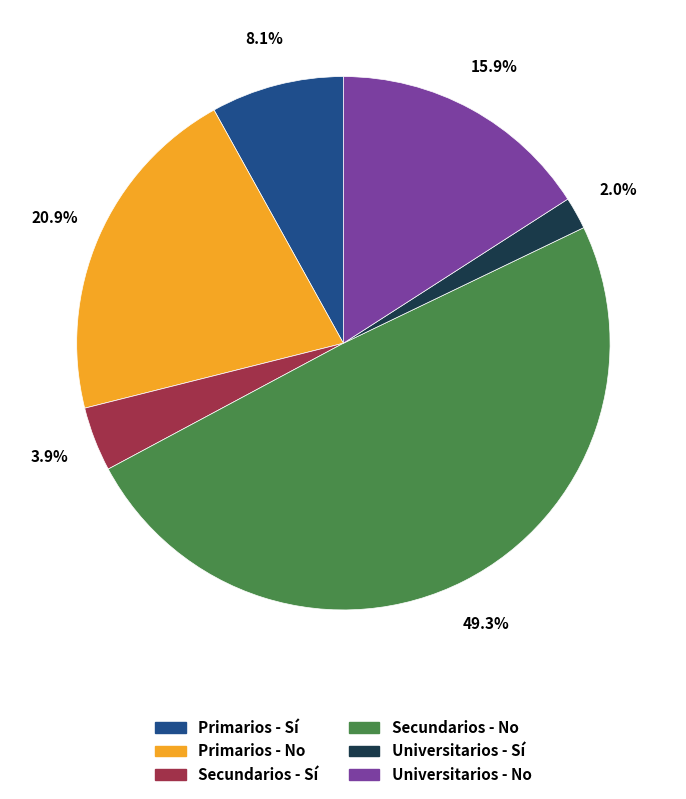

How many slices are in this pie chart?

6